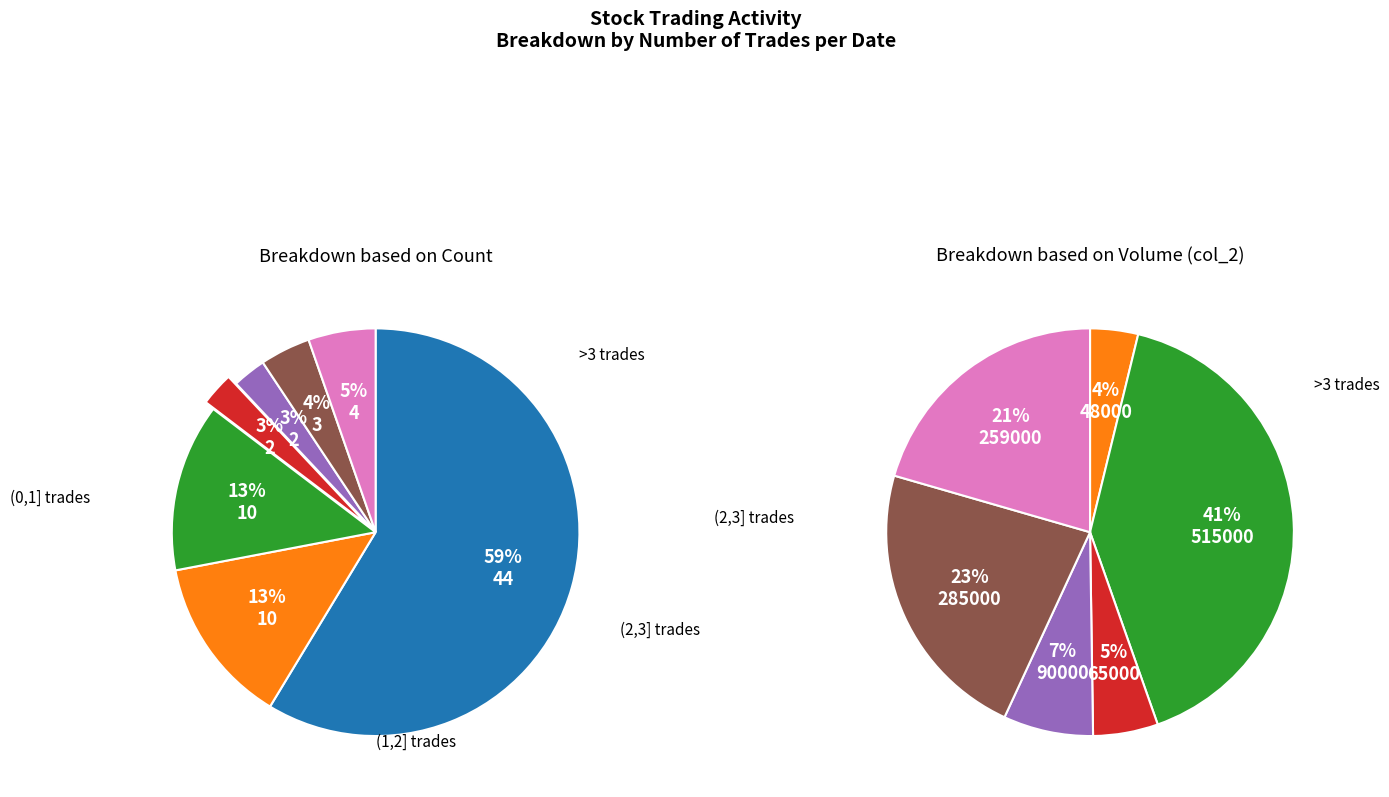

Combined, what portion of the pie is 3 and 6?

6.7%